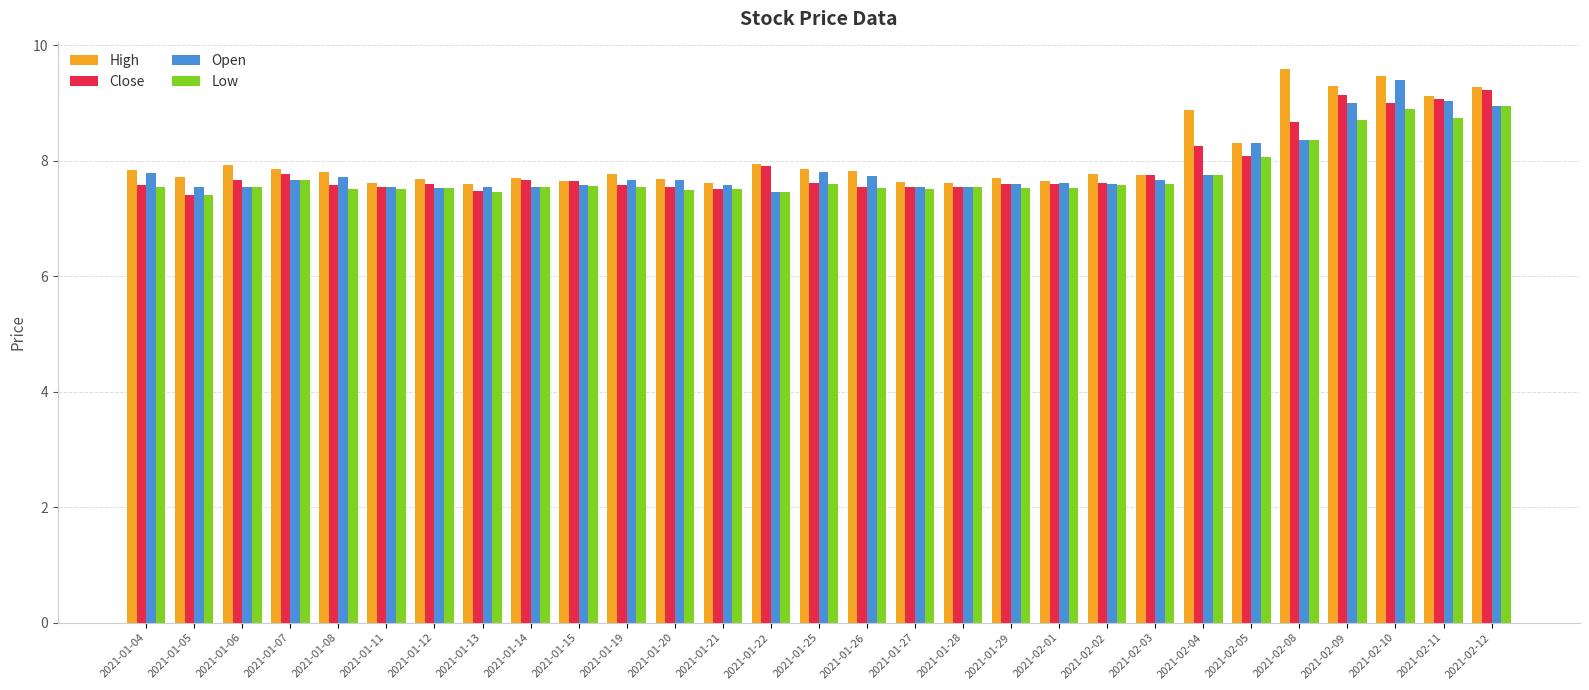

What is the difference between the highest and lowest values at 2021-02-12?

0.3